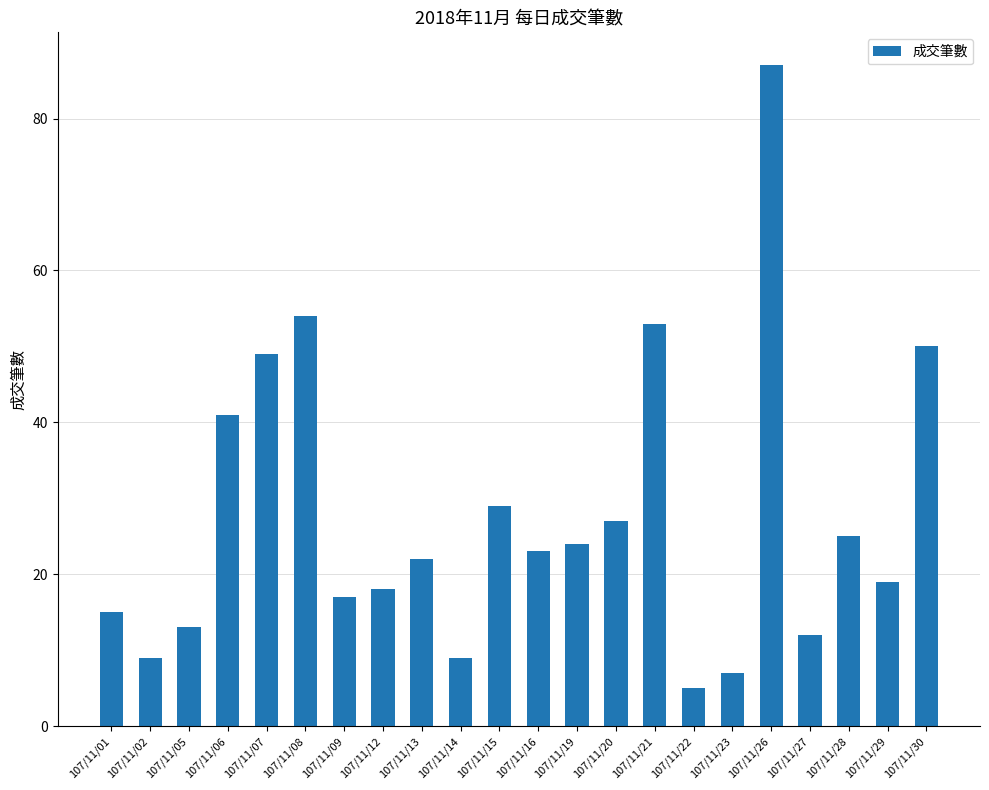

Does the chart contain any negative values?

No